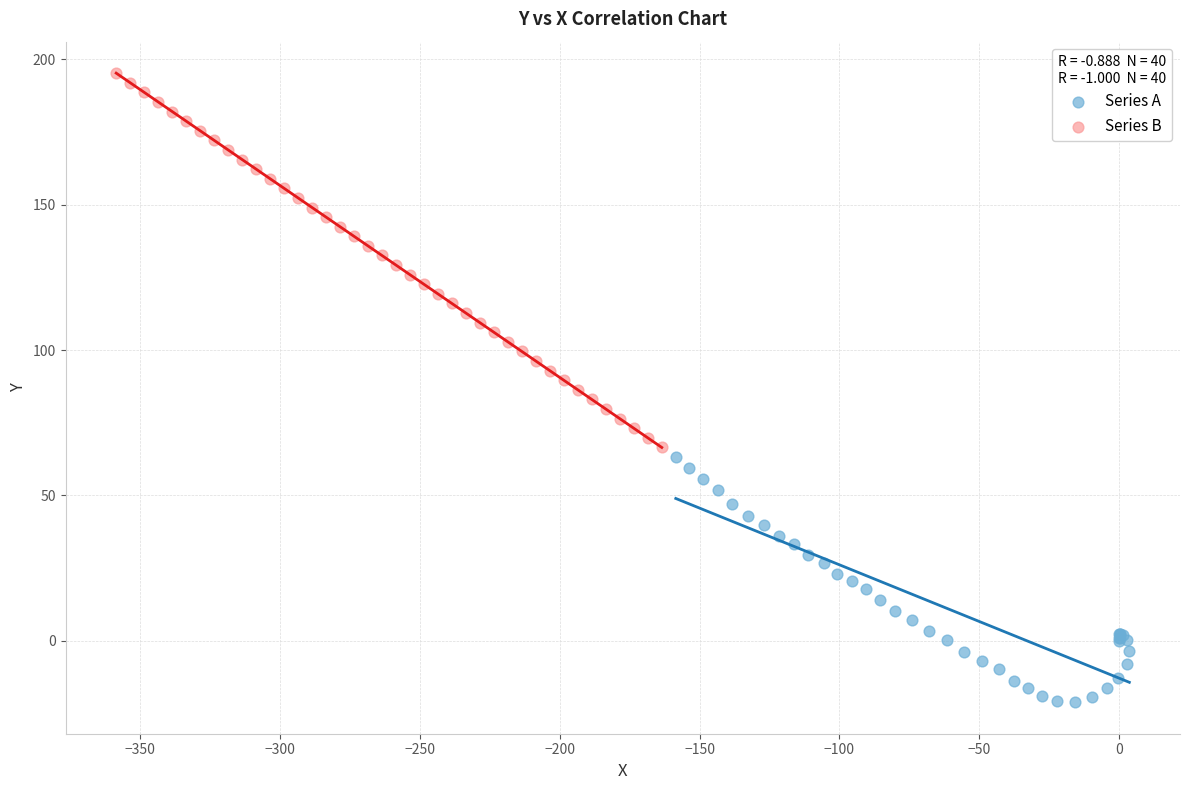

What are all the series names shown in the legend?

Series A, Series B